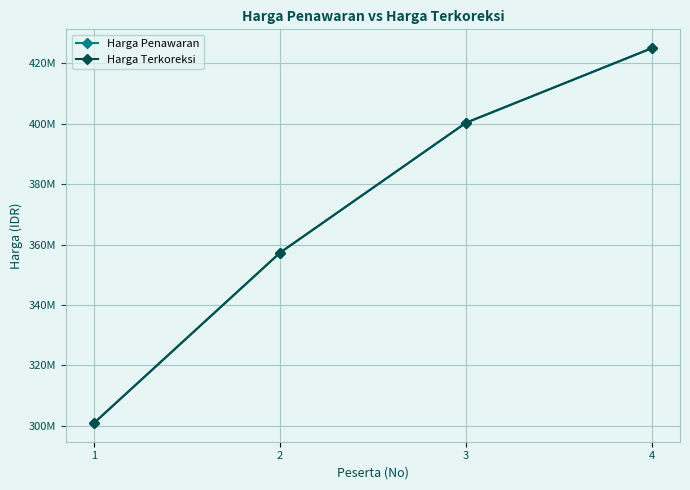

Does the chart display data point markers on the line(s)?

Yes